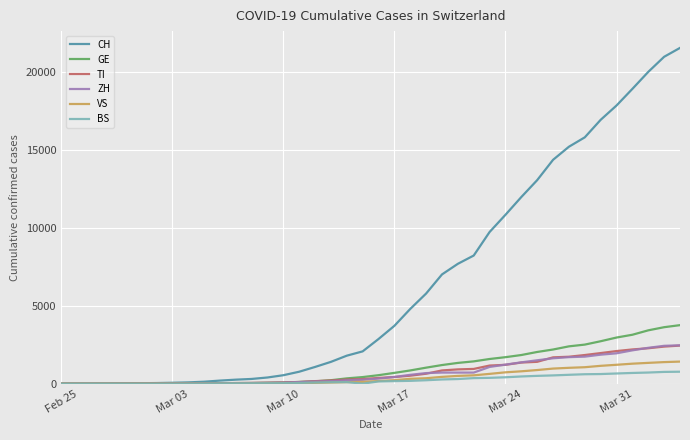

Which series has the widest spread of values?

CH